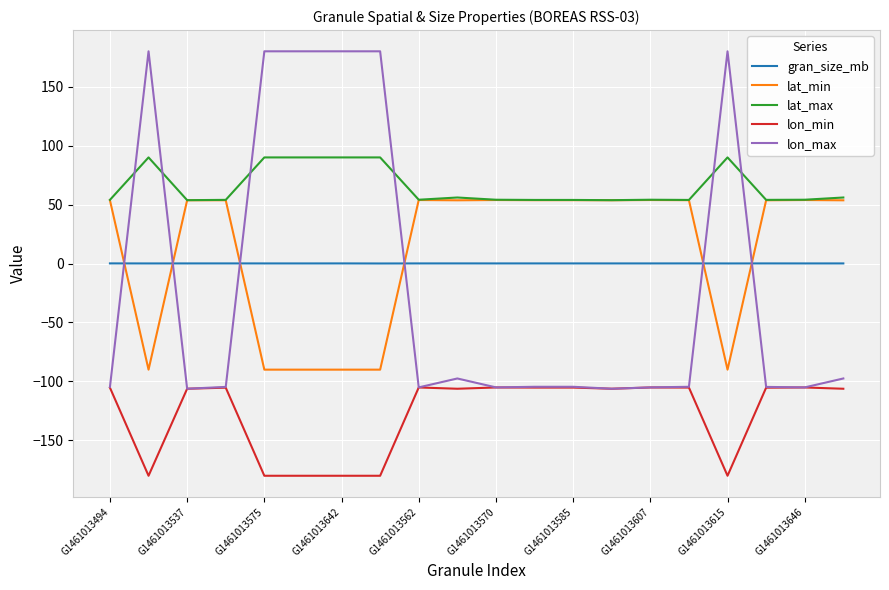

True or false: lat_max and lon_min cross at least once.

False